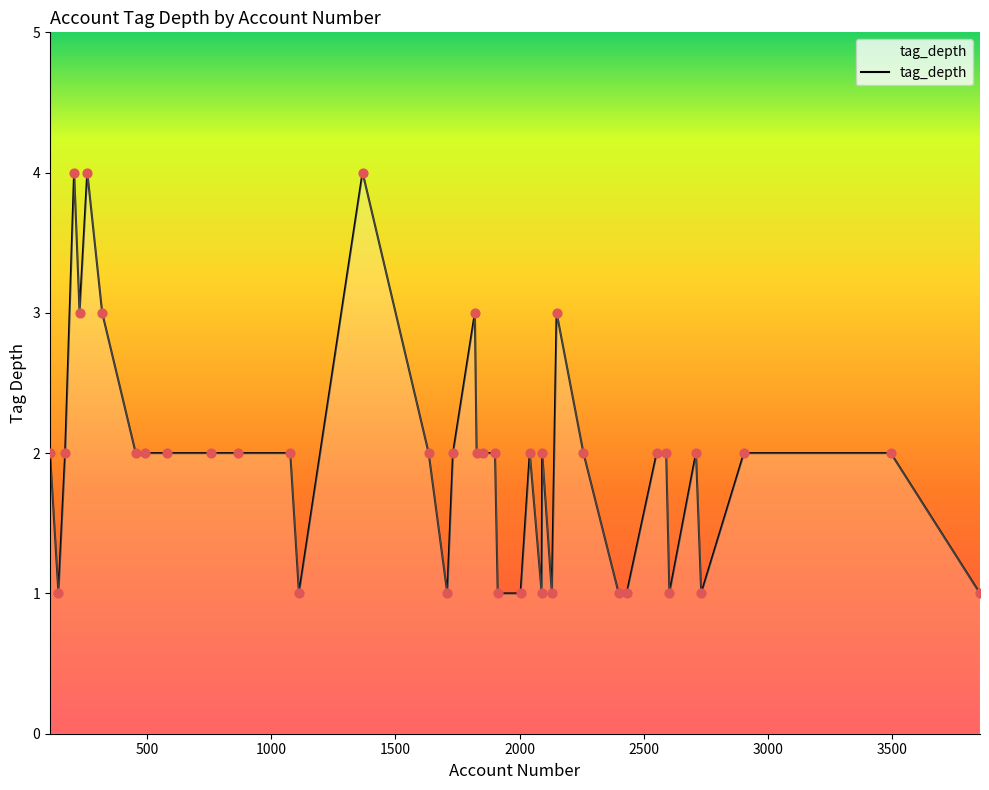

What is the greatest value displayed?

4